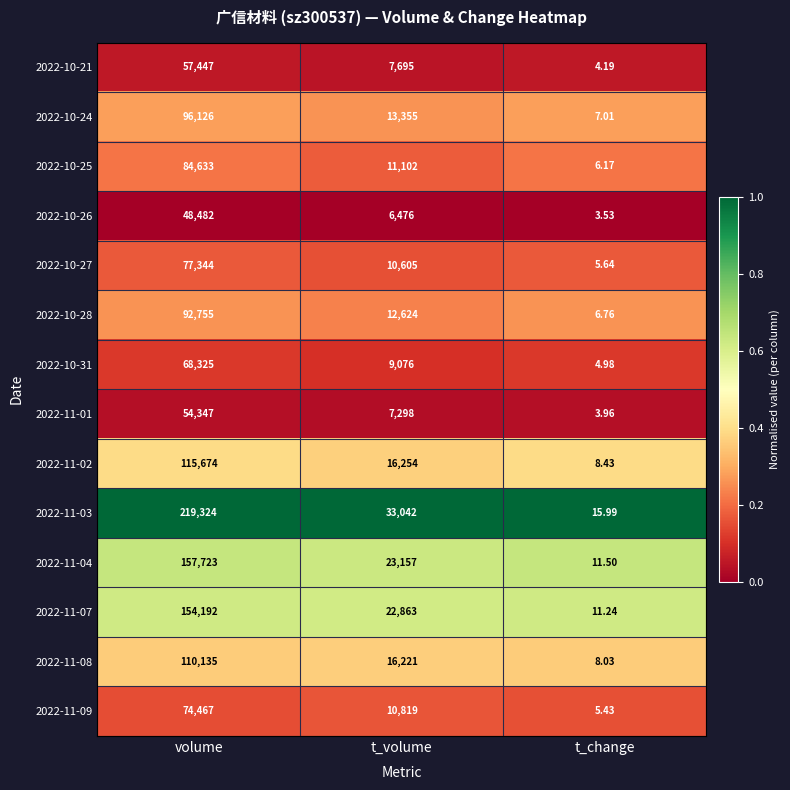

Is the value of 2022-10-25 at volume greater than the value of 2022-11-03 at t_change?

Yes